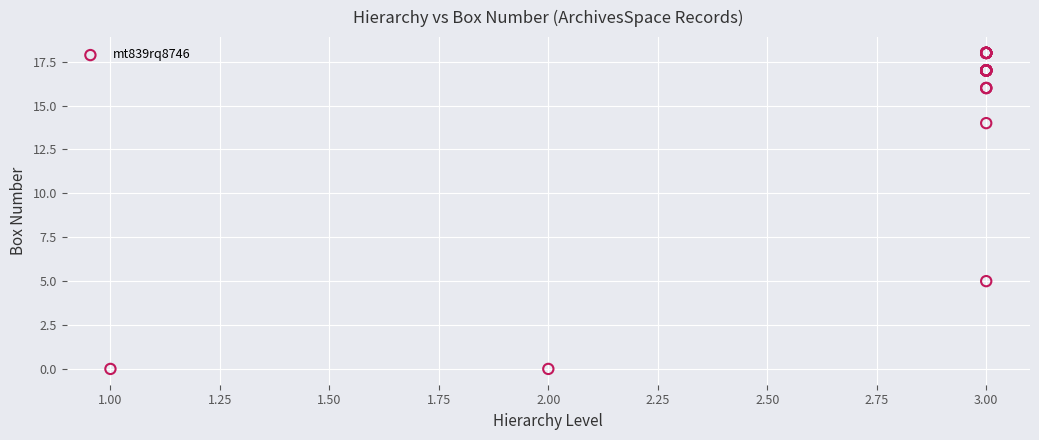

What Y value in the scatter plot is closest to 9?

5